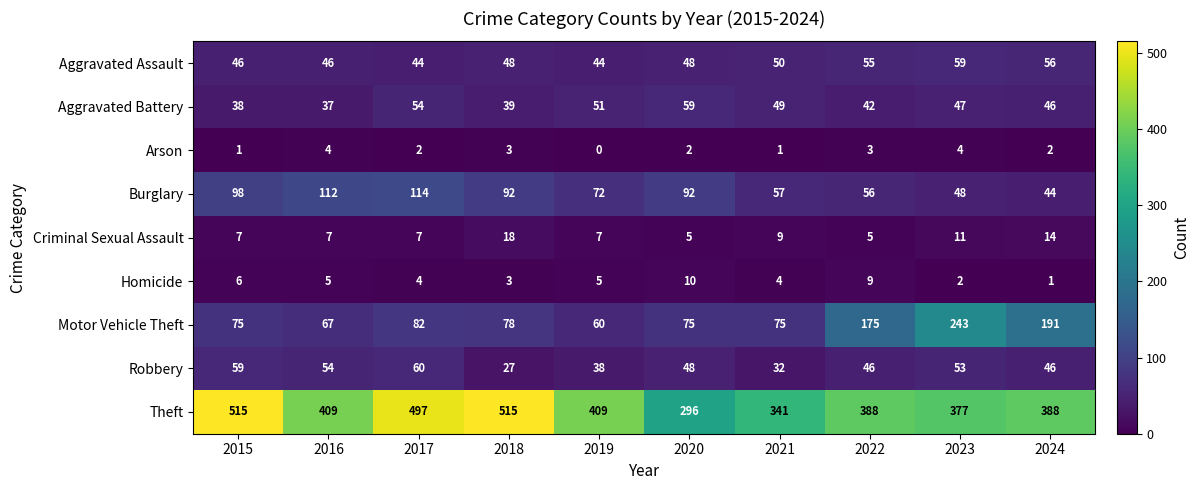

The value of Aggravated Assault at 2024 is 56. True or false?

True